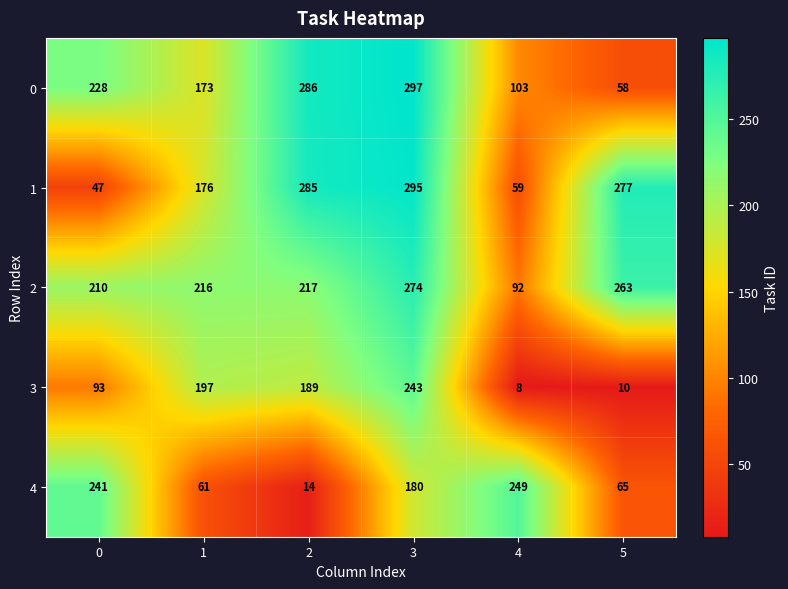

What is the difference between the 3 values at 0 and 3?

150